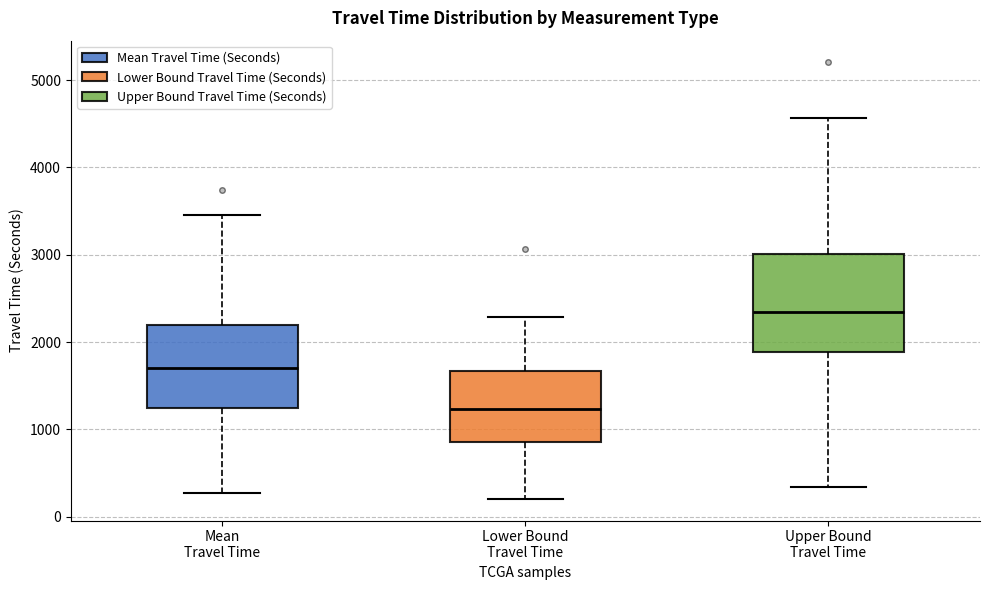

Reading left to right, transcribe this box plot: for each box, give where its median line is, the range the box spans, and where its two whiskers end, as read against the y-axis. The values are not printed on the chart, so give them approximately, as read against the axis.

Mean Travel Time: median 1700, box 1200 to 2200, whiskers 300 to 3500
Lower Bound Travel Time: median 1200, box 900 to 1700, whiskers 200 to 2300
Upper Bound Travel Time: median 2300, box 1900 to 3000, whiskers 300 to 4600